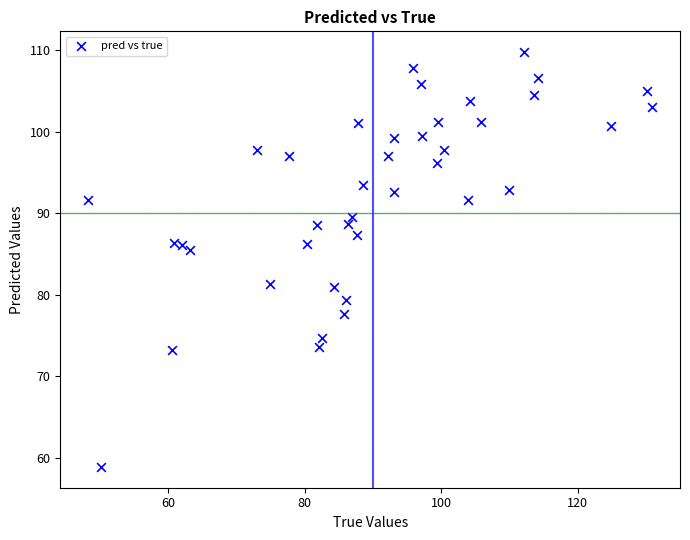

What Y value in the scatter plot is closest to 84?

85.5